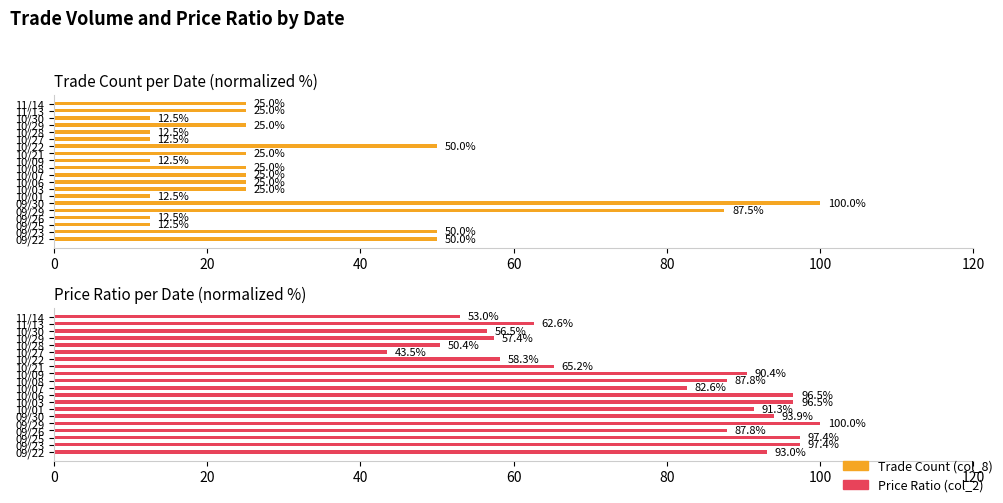

How many bars are there in total?

40